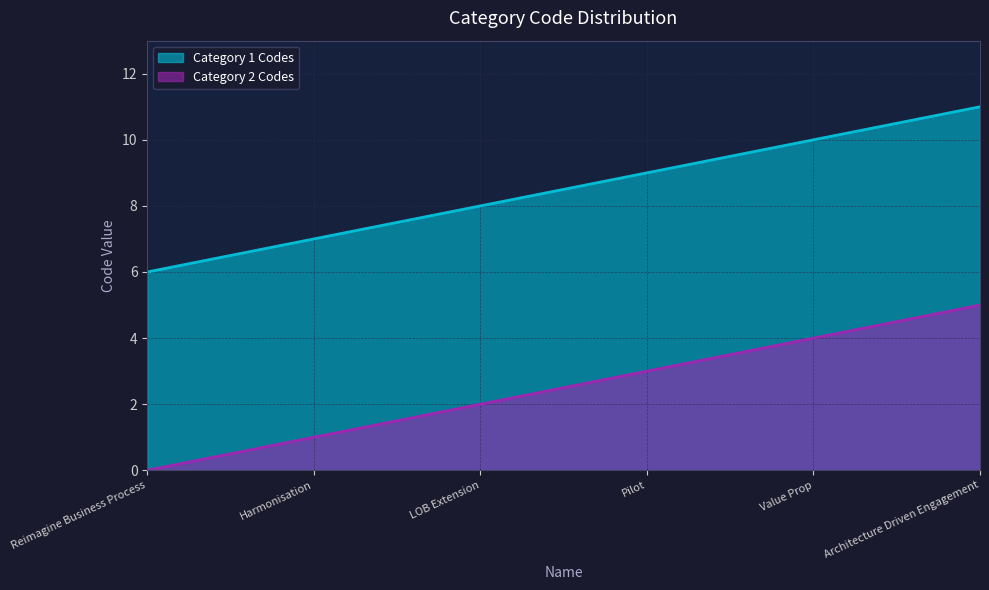

At which label is Category 2 Codes closest to 2?

LOB Extension